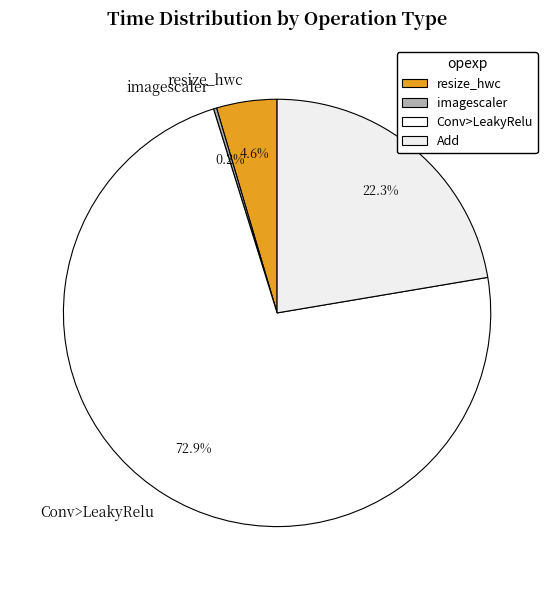

Is there any slice that represents more than half of the pie?

Yes